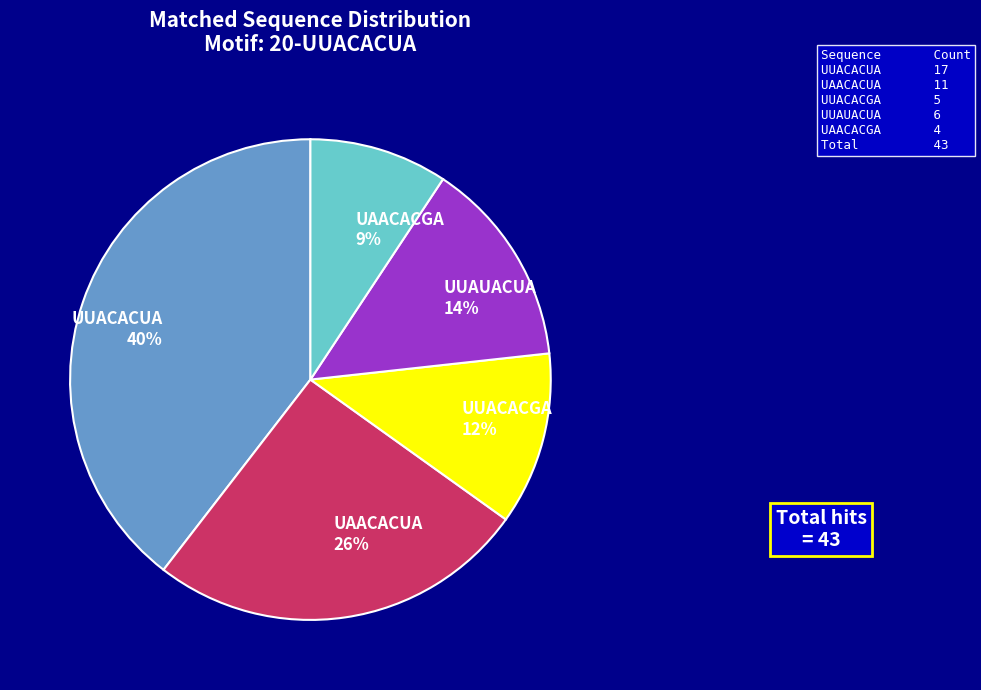

Rank the categories by value from lowest to highest.

UAACACGA, UUACACGA, UUAUACUA, UAACACUA, UUACACUA